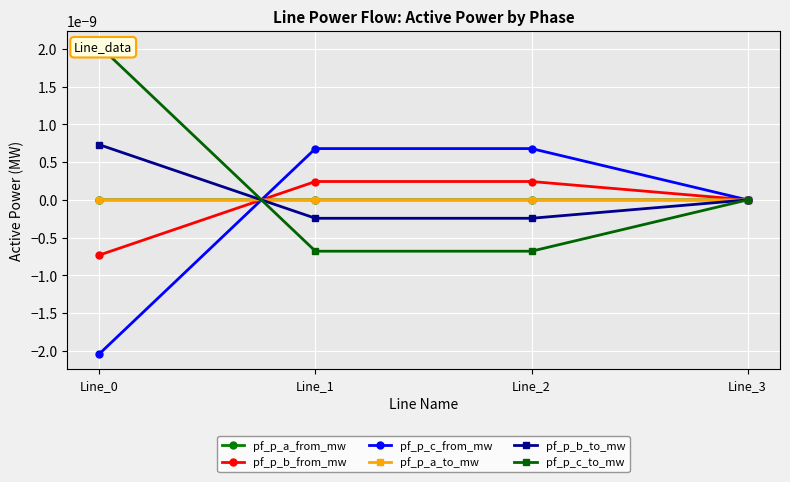

How many times do pf_p_a_from_mw and pf_p_a_to_mw cross each other?

2